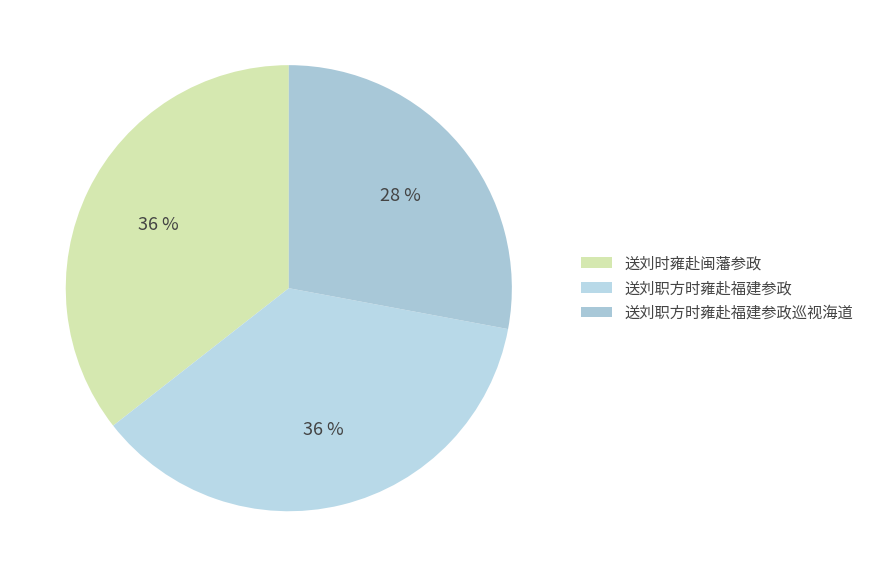

How many segments does this pie chart have?

3